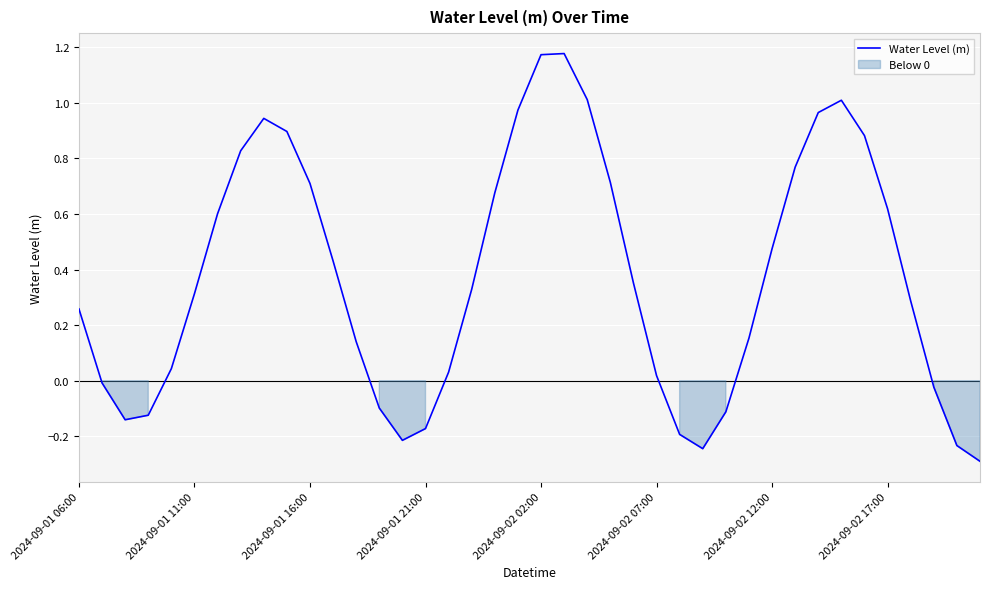

True or false: Water Level (m) has a value of 0.4 at 2024-09-02 17:00.

False